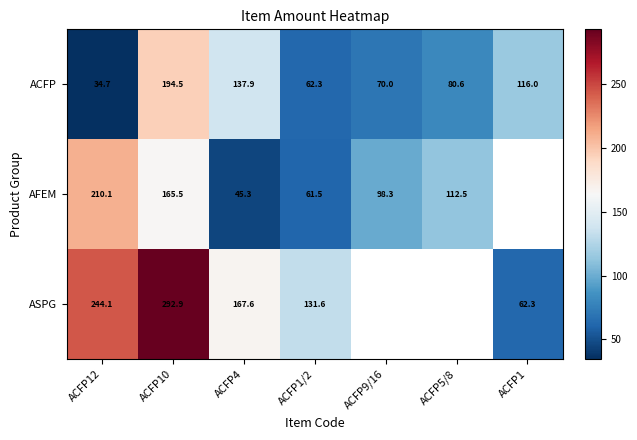

Between ACFP4 and ACFP1, which is larger?

ACFP4